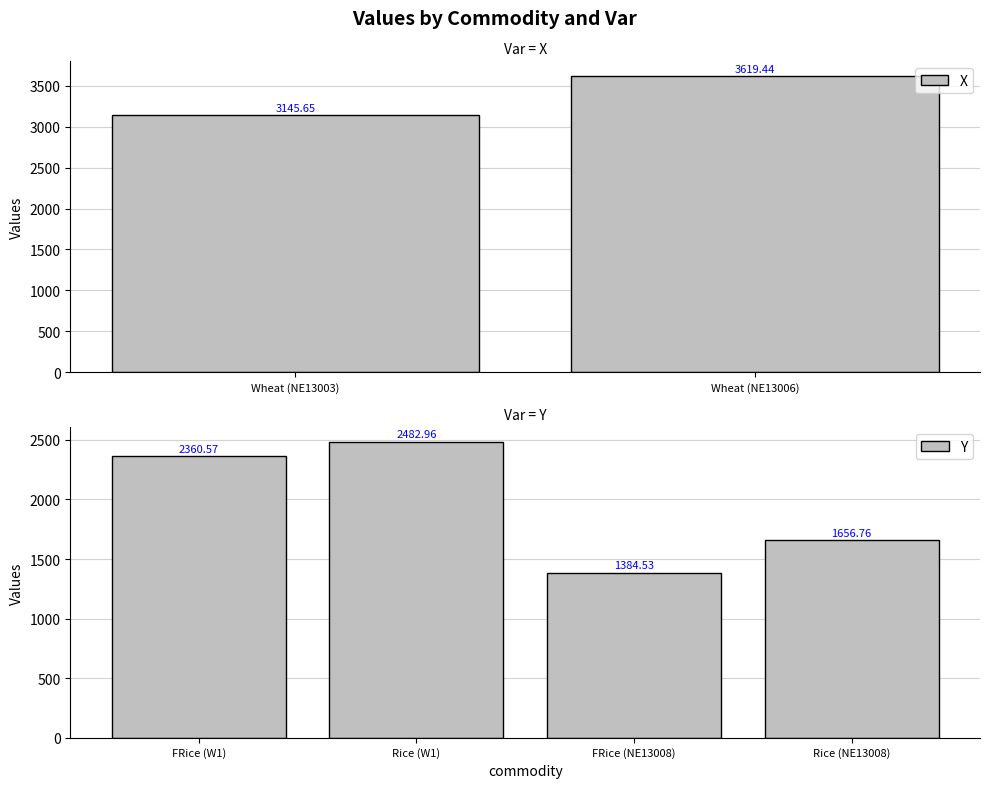

Is the value of Y at Wheat (NE13003) greater than the value of X at Rice (NE13008)?

No